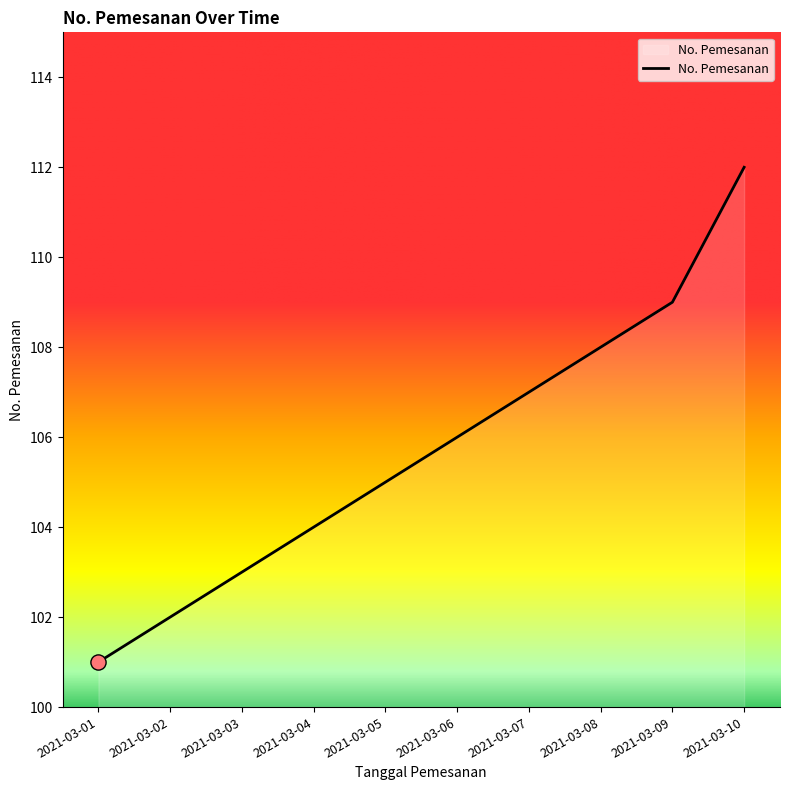

What is the change in value from 2021-03-09 to 2021-03-10?

+3